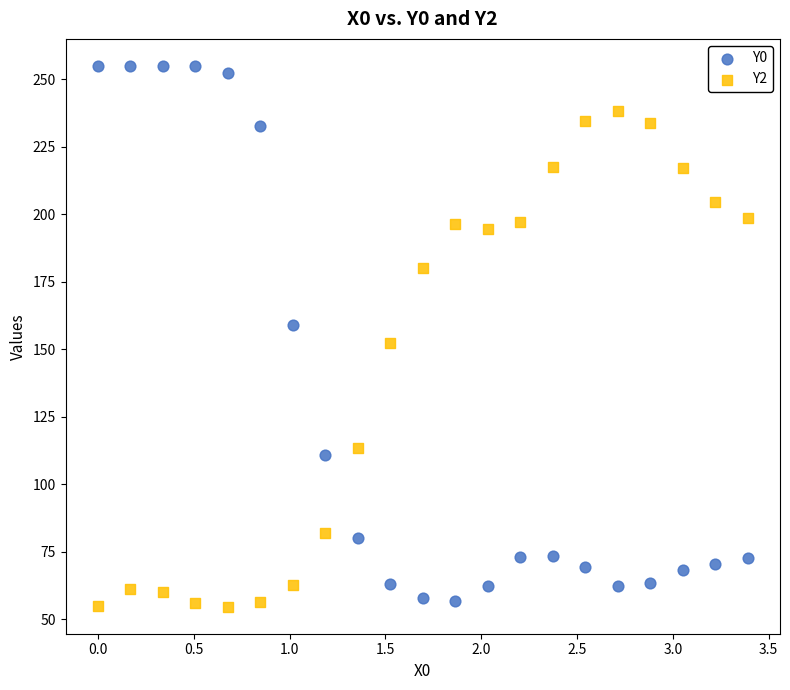

Which series contains the highest Y value?

Y0